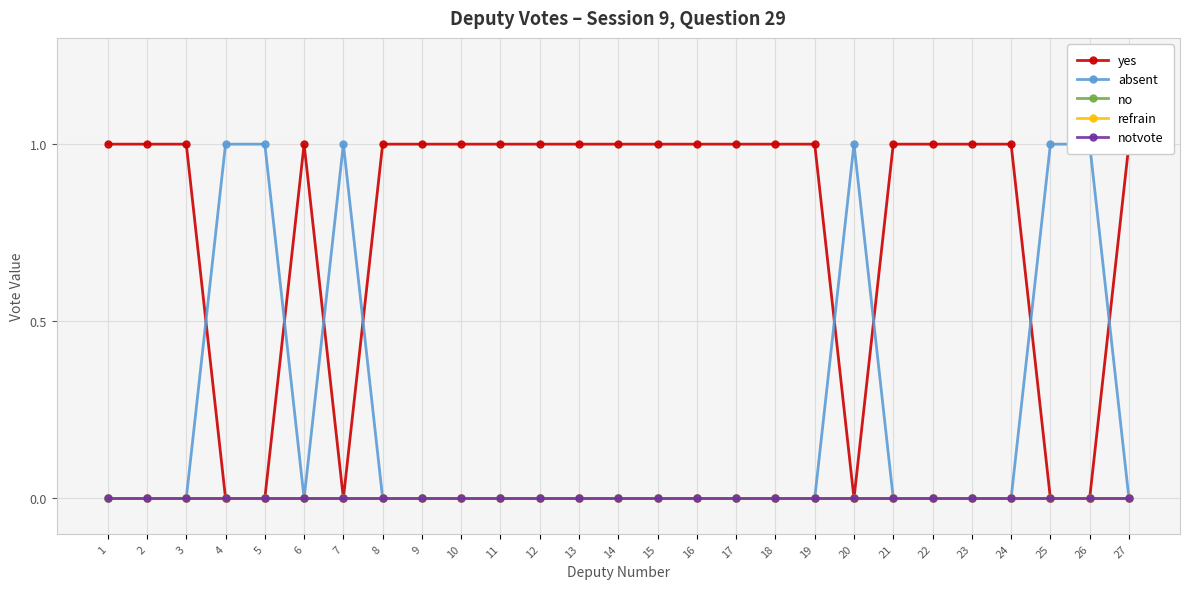

Is the value of yes at 2 greater than the value of no at 4?

Yes